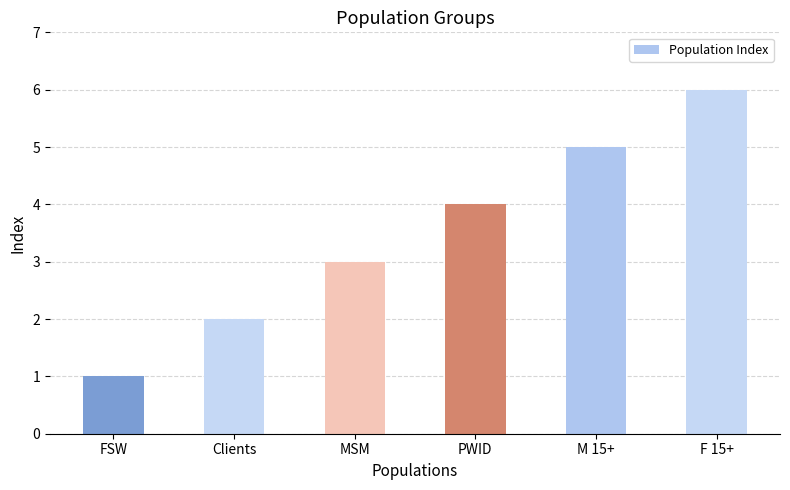

How many values exceed 4?

2